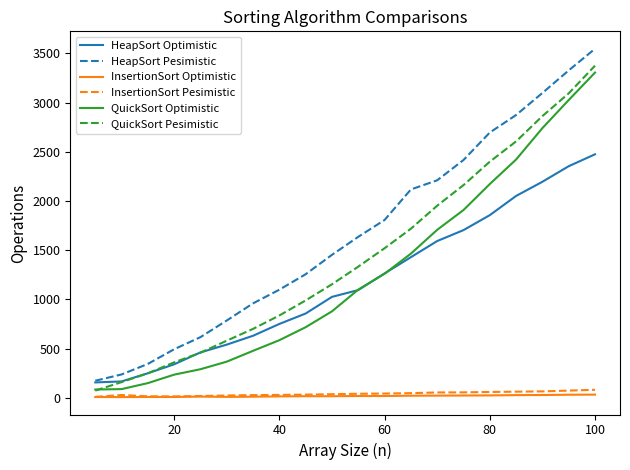

Which series has the largest total across all categories?

HeapSort Pesimistic